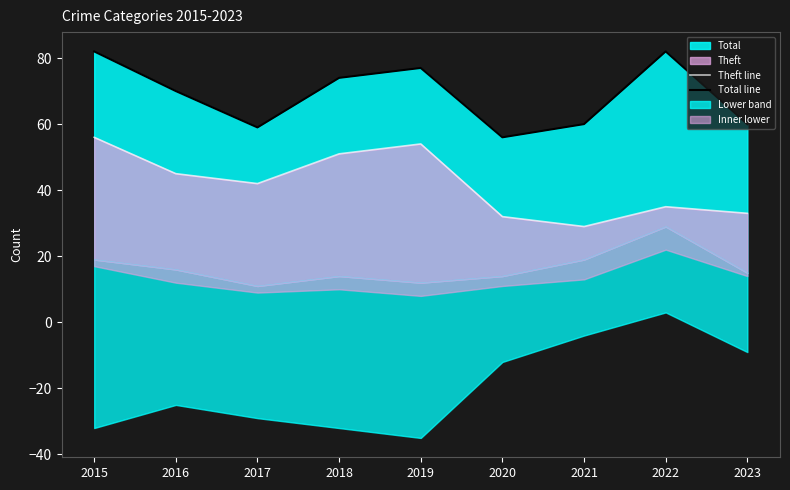

True or false: Theft line and Total line cross at least once.

False